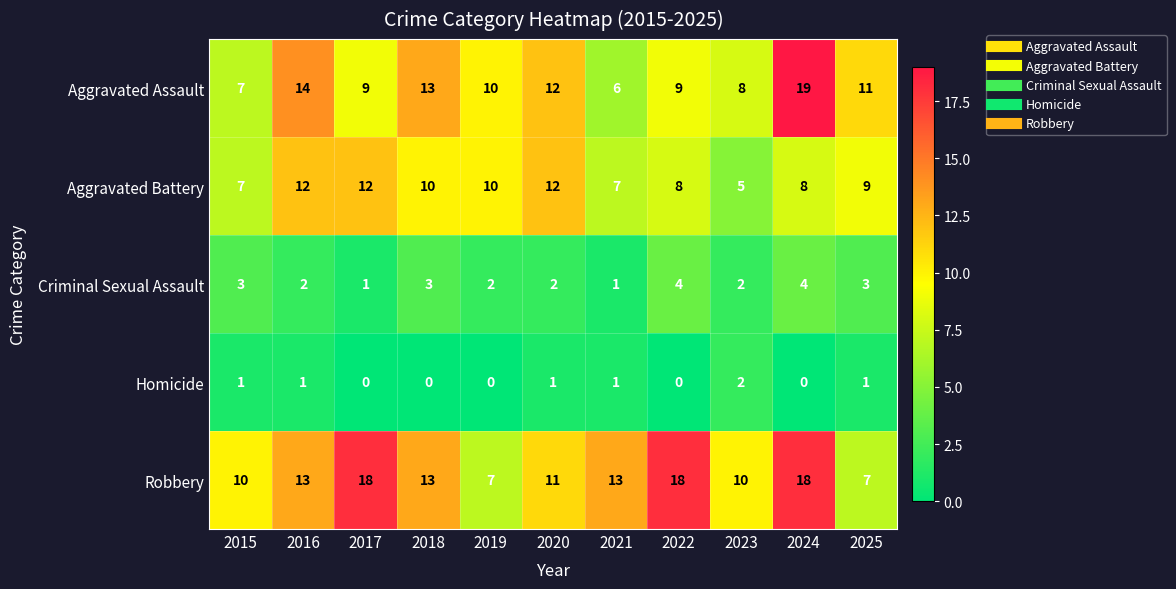

Is it true that Aggravated Battery equals 18 at 2017?

False